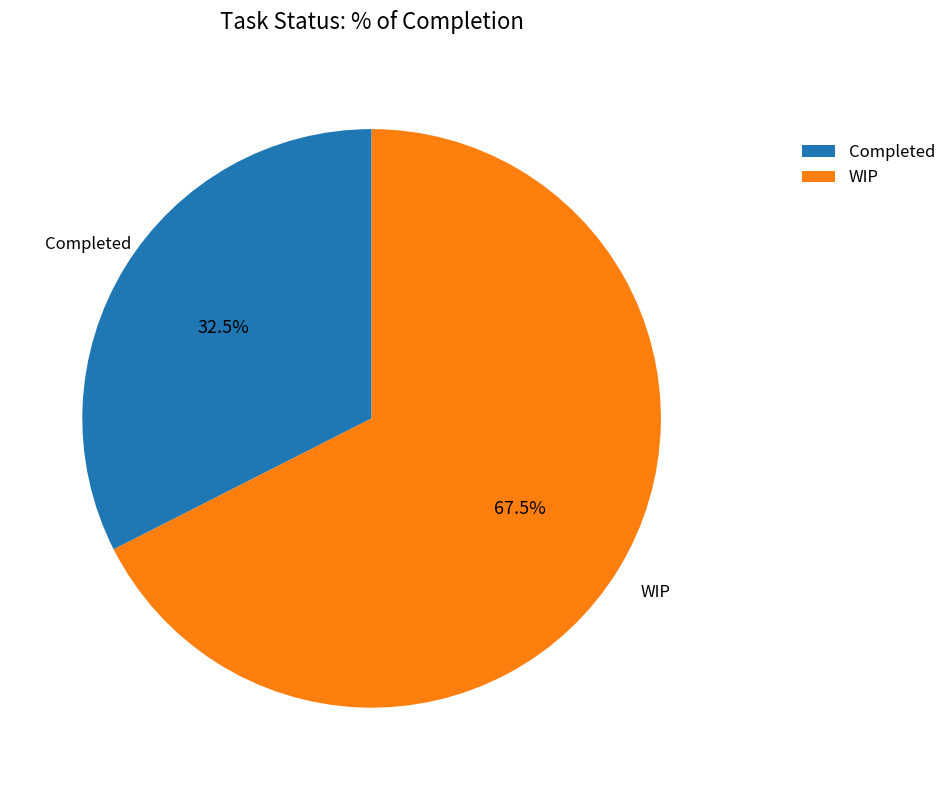

What percentage is NOT represented by Completed?

67.5%